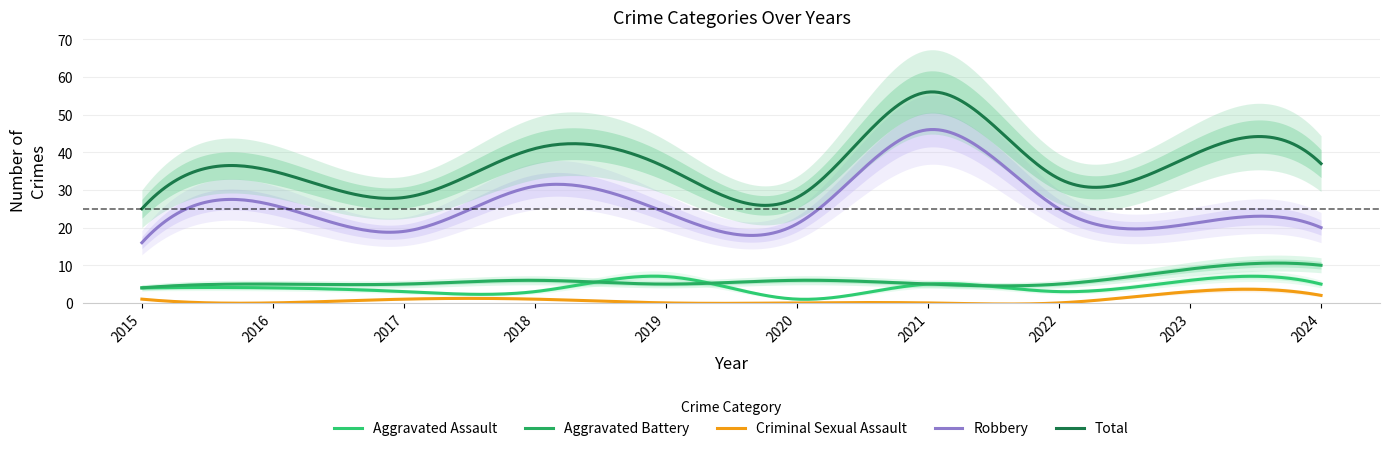

Which has a higher value, 2021 or 2018?

2021